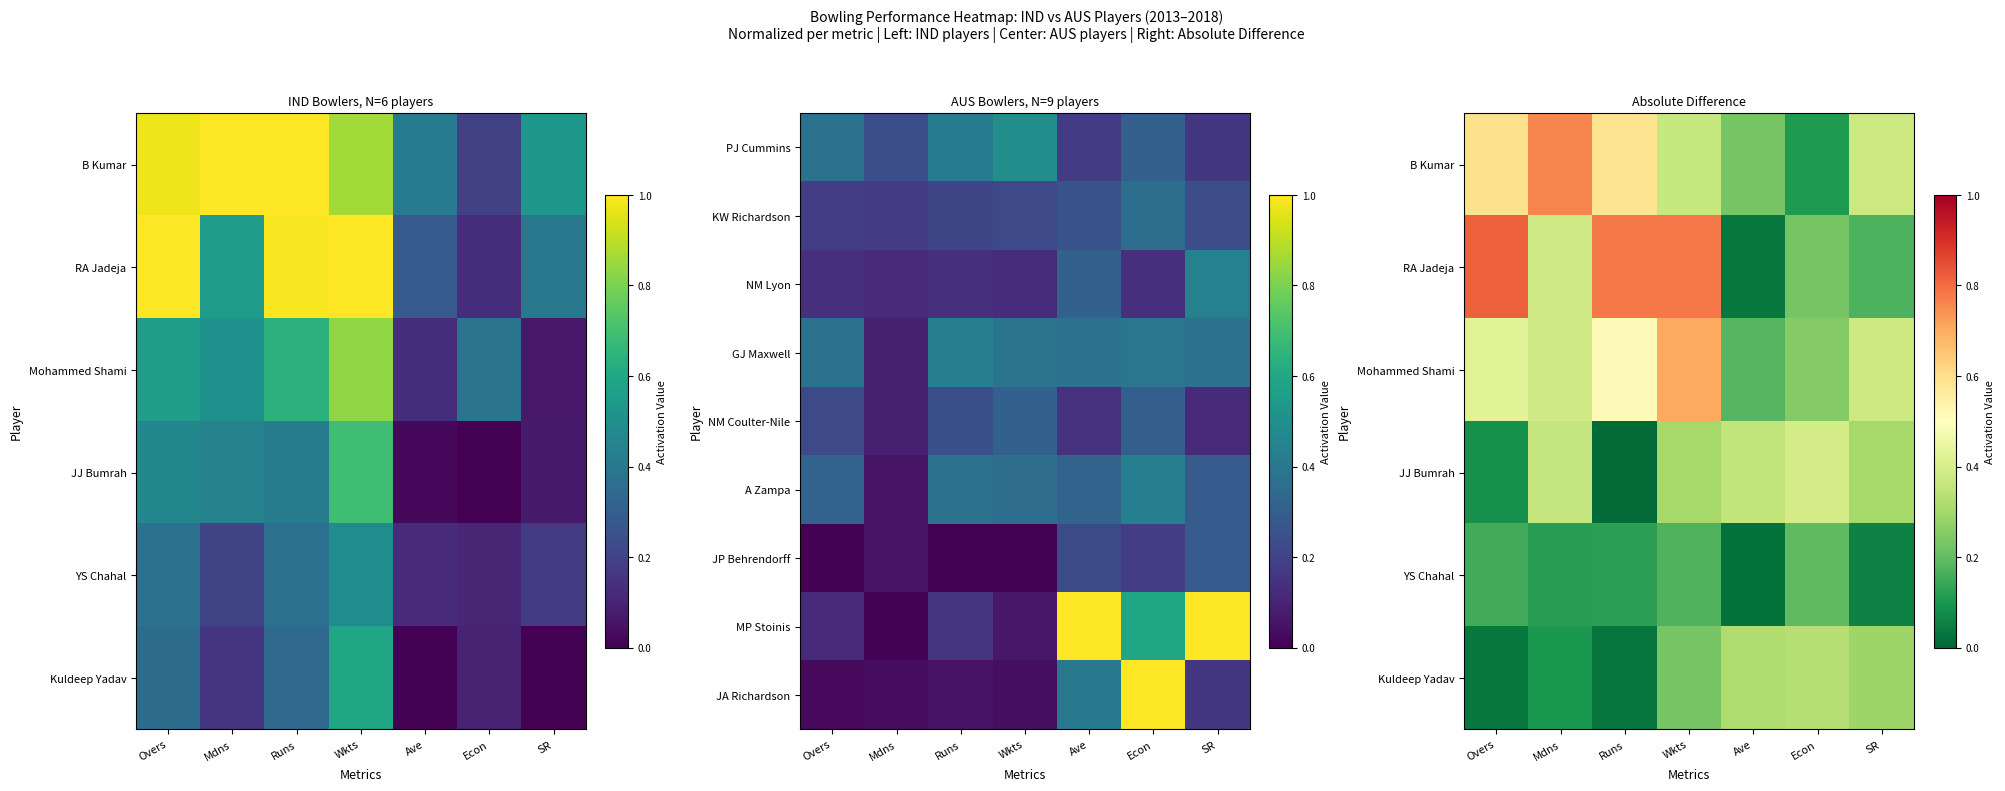

The value of RA Jadeja at Mdns is 0.3. True or false?

False